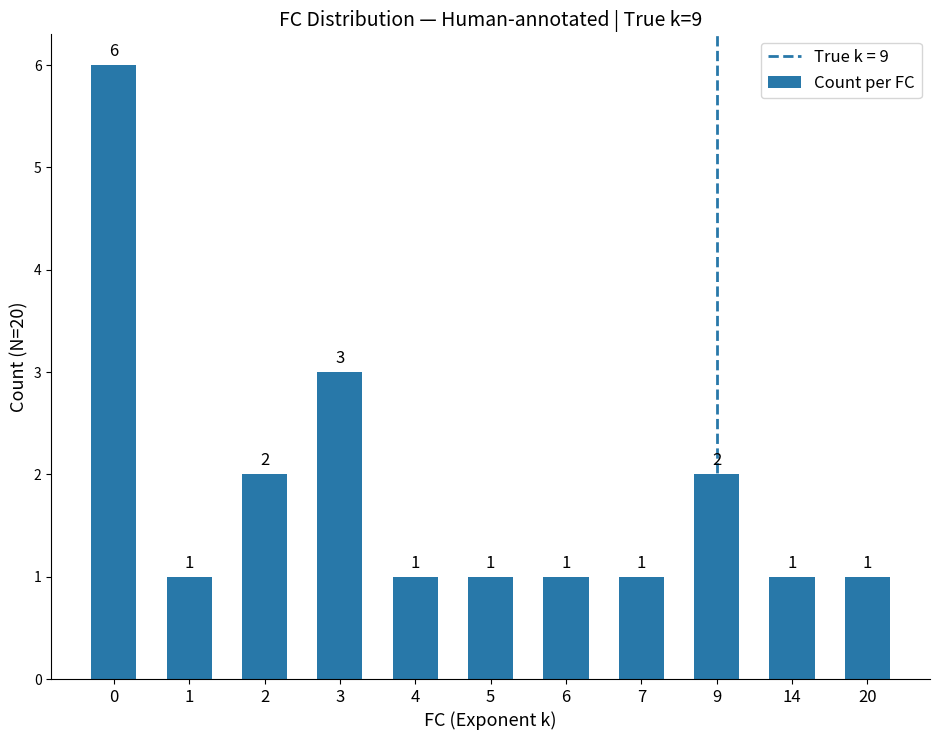

Reading left to right, transcribe all the data shown in this chart.

0=6	1=1	2=2	3=3	4=1	5=1	6=1	7=1	9=2	14=1	20=1